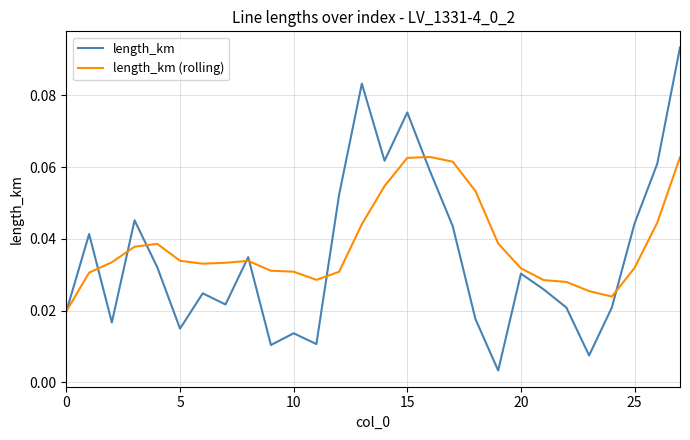

Which series has the largest range (max minus min)?

length_km